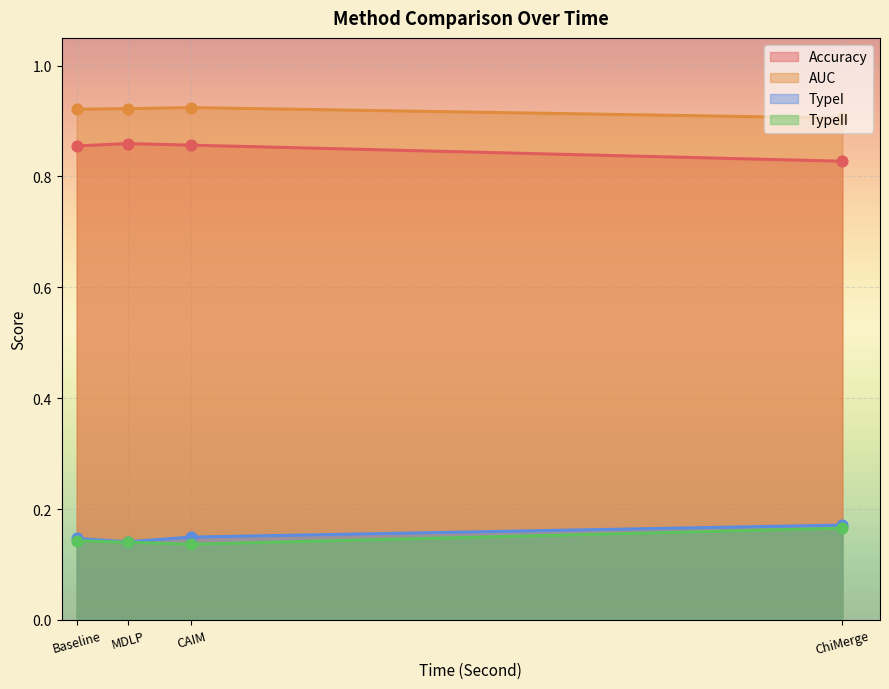

Which series reaches the maximum Y coordinate?

AUC